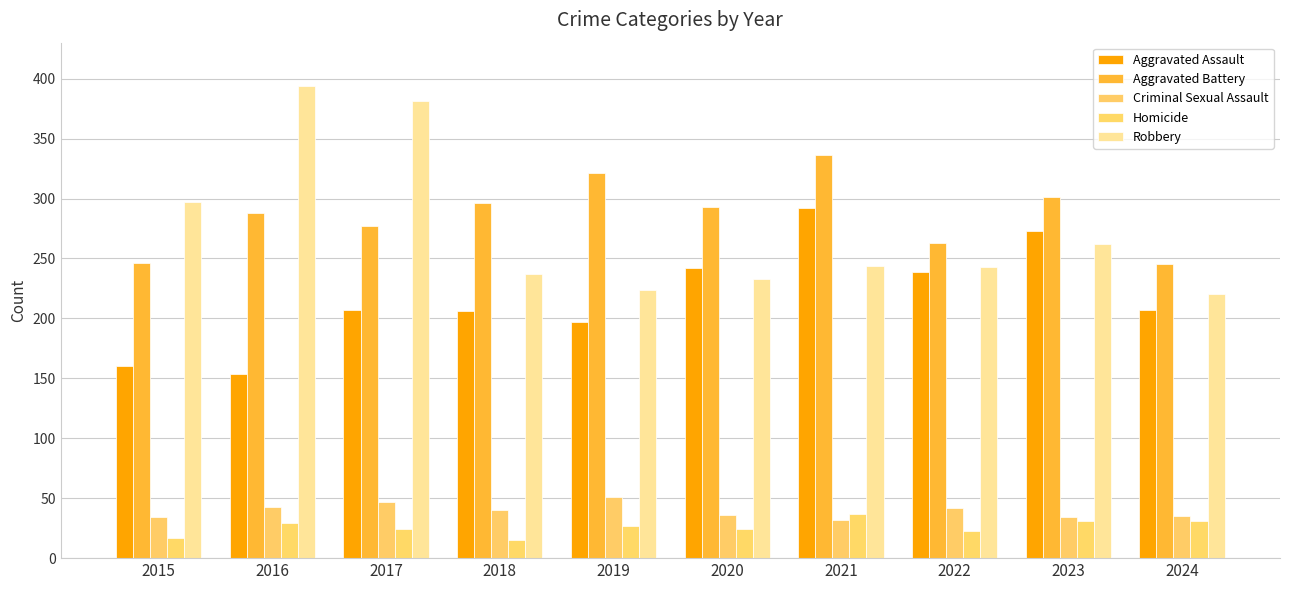

What is the difference between the highest and lowest values at 2023?

270